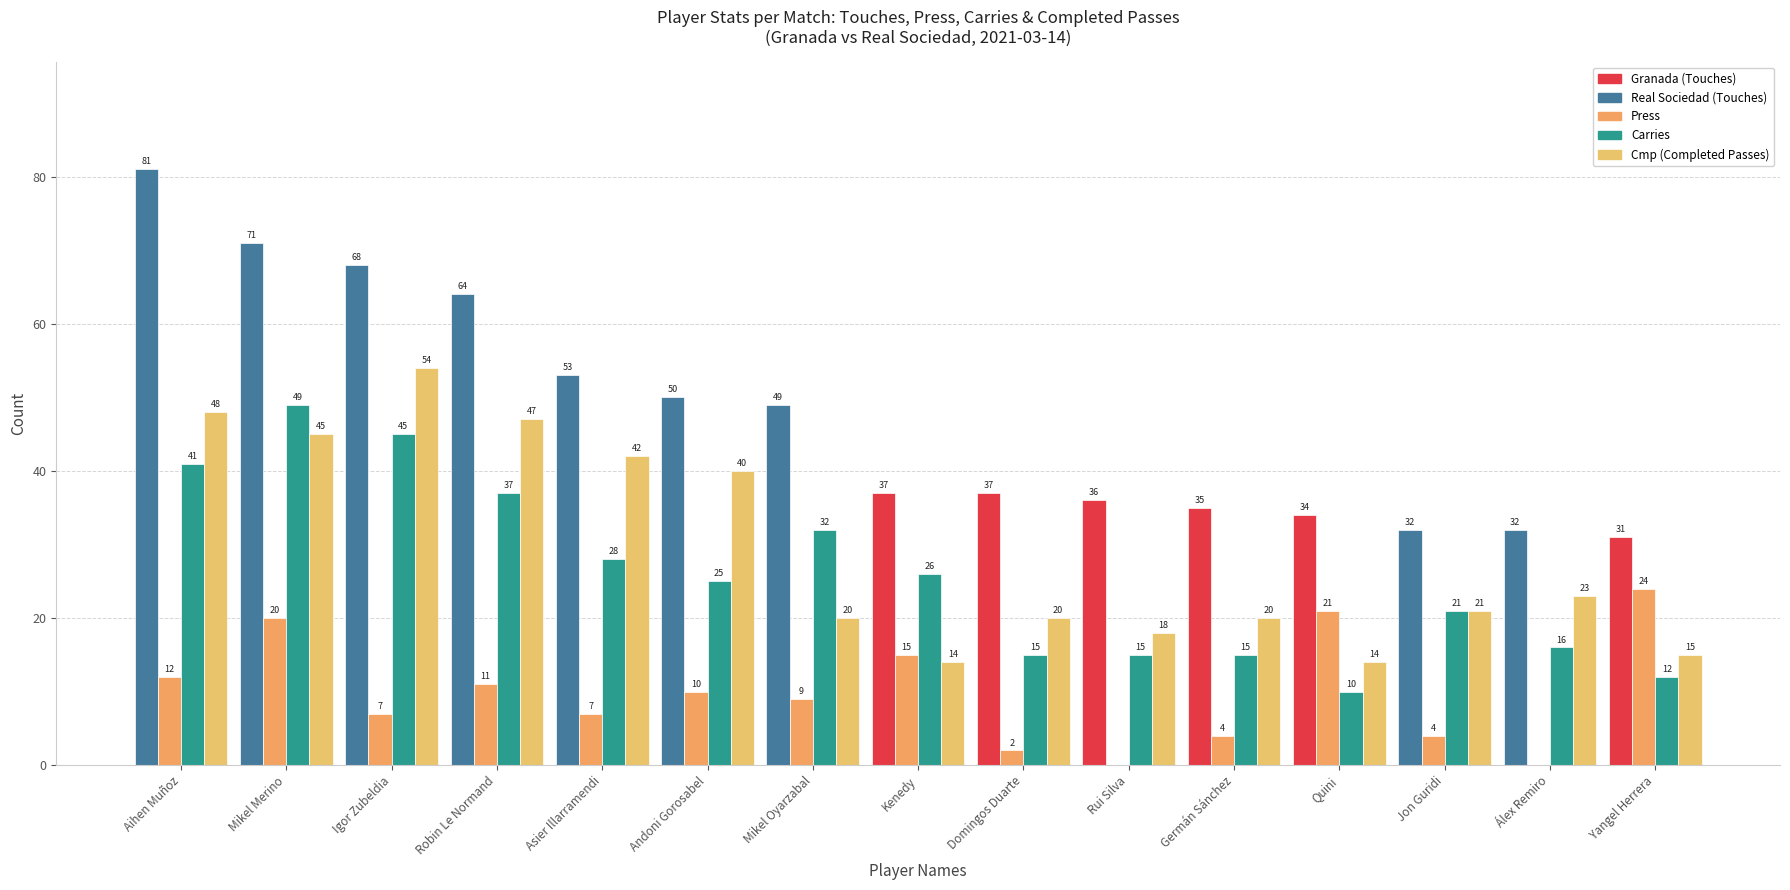

How many categories are shown in the chart?

15